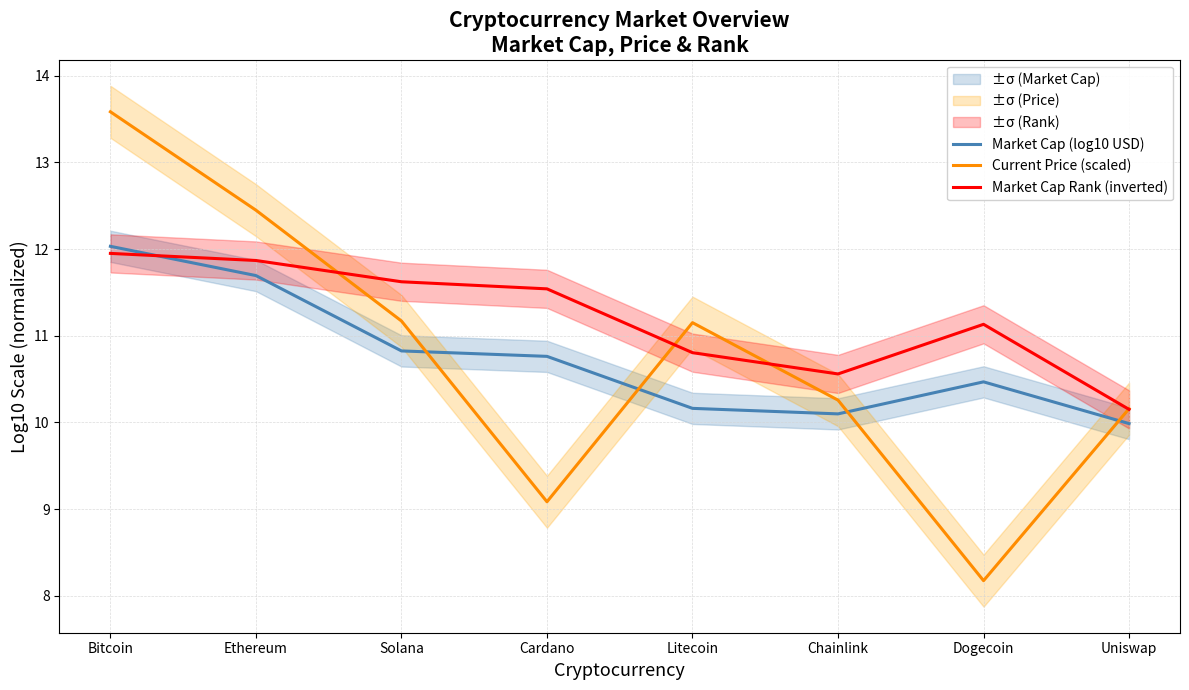

The Market Cap Rank (inverted) series shows 6.9 at Chainlink. True or false?

False